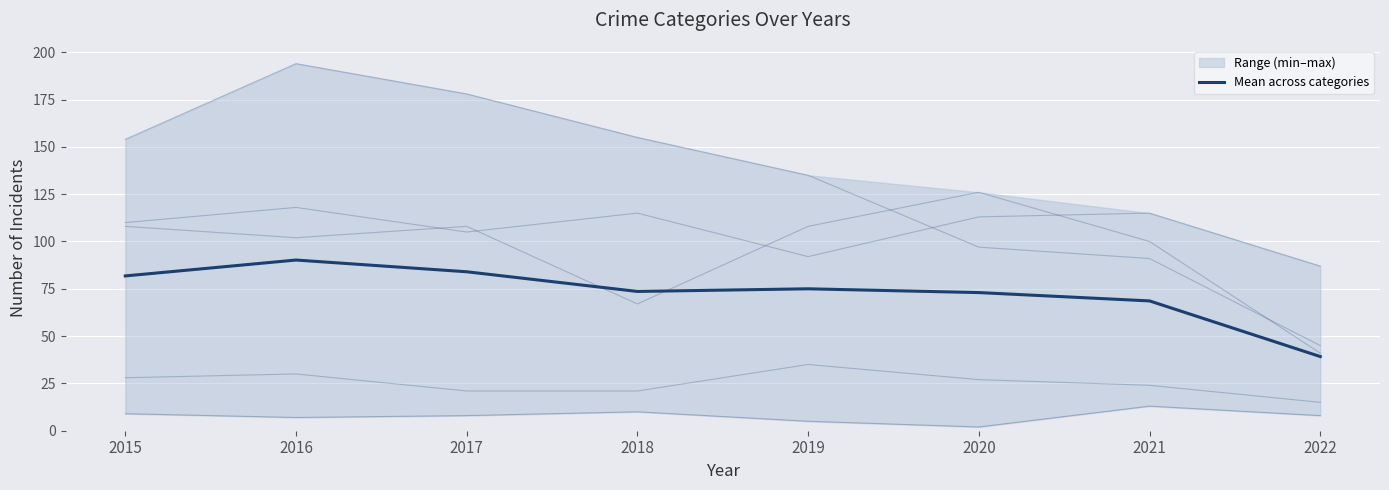

Reading left to right, transcribe all the data shown in this chart.

2015=81.8	2016=90.2	2017=84.0	2018=73.6	2019=75.0	2020=73.0	2021=68.6	2022=39.2